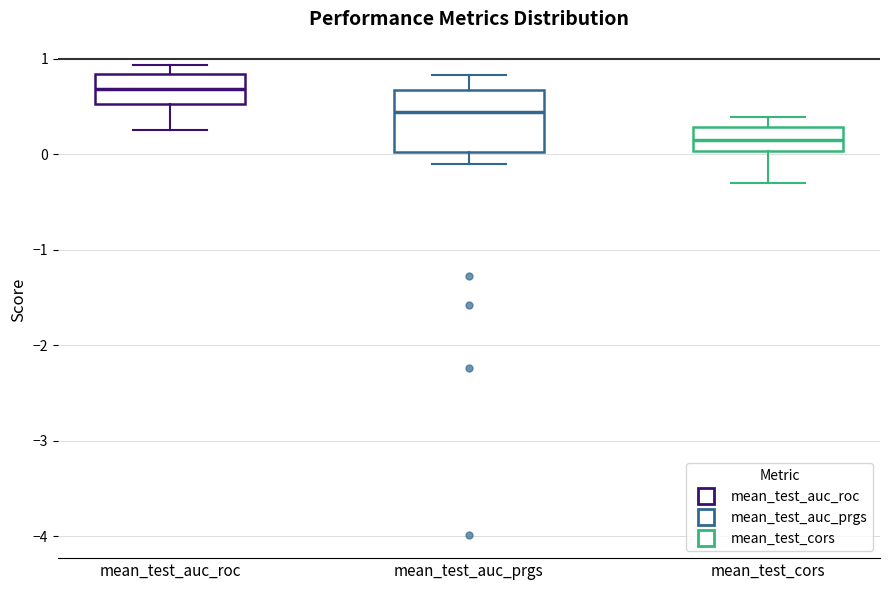

Reading left to right, transcribe this box plot: for each box, give where its median line is, the range the box spans, and where its two whiskers end, as read against the y-axis. The values are not printed on the chart, so give them approximately, as read against the axis.

mean_test_auc_roc: median 0.7, box 0.5 to 0.8, whiskers 0.2 to 0.9
mean_test_auc_prgs: median 0.4, box 0.0 to 0.7, whiskers -0.1 to 0.8
mean_test_cors: median 0.2, box 0.0 to 0.3, whiskers -0.3 to 0.4